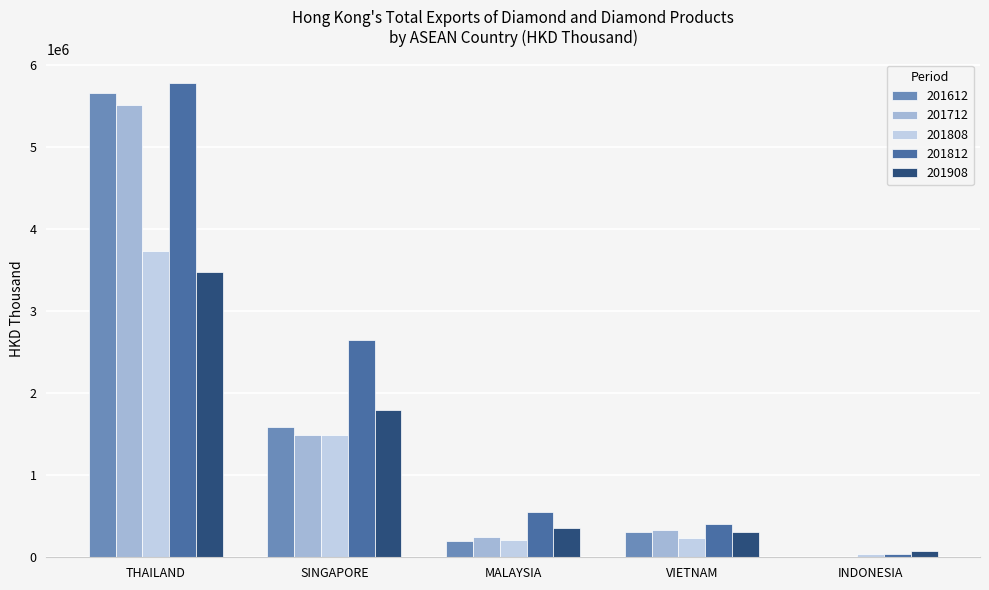

What is the sum of the 201812 values at MALAYSIA and VIETNAM?

947111.6